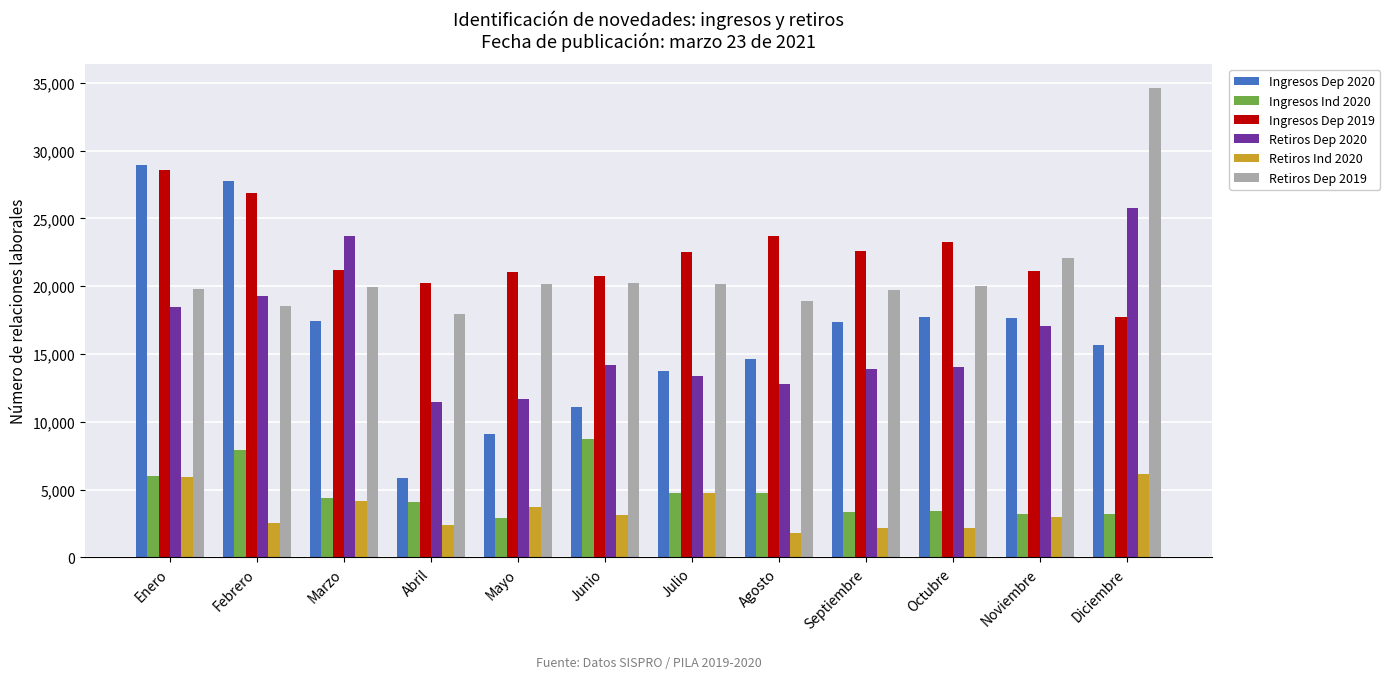

What value does the Retiros Ind 2020 series have at Junio?

3168